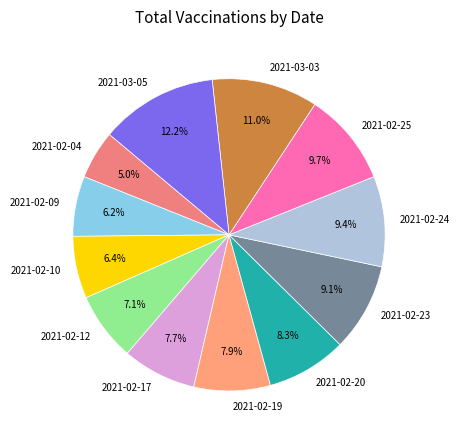

The 2021-02-25 slice represents 10% of the pie. True or false?

True